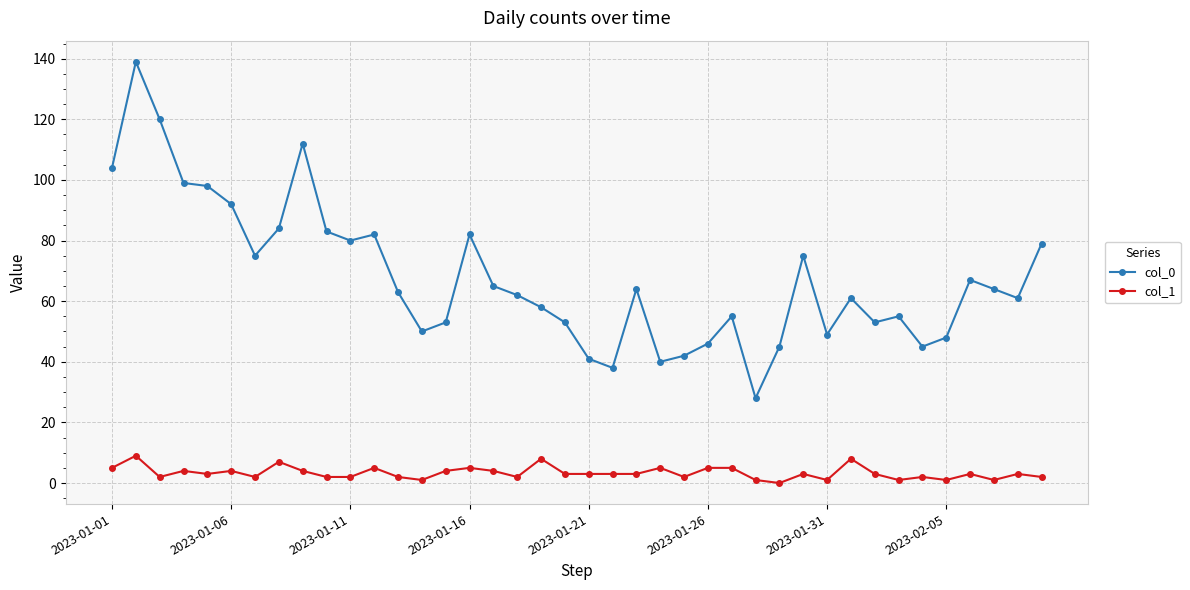

Rank the series by their average value, from highest to lowest.

col_0, col_1